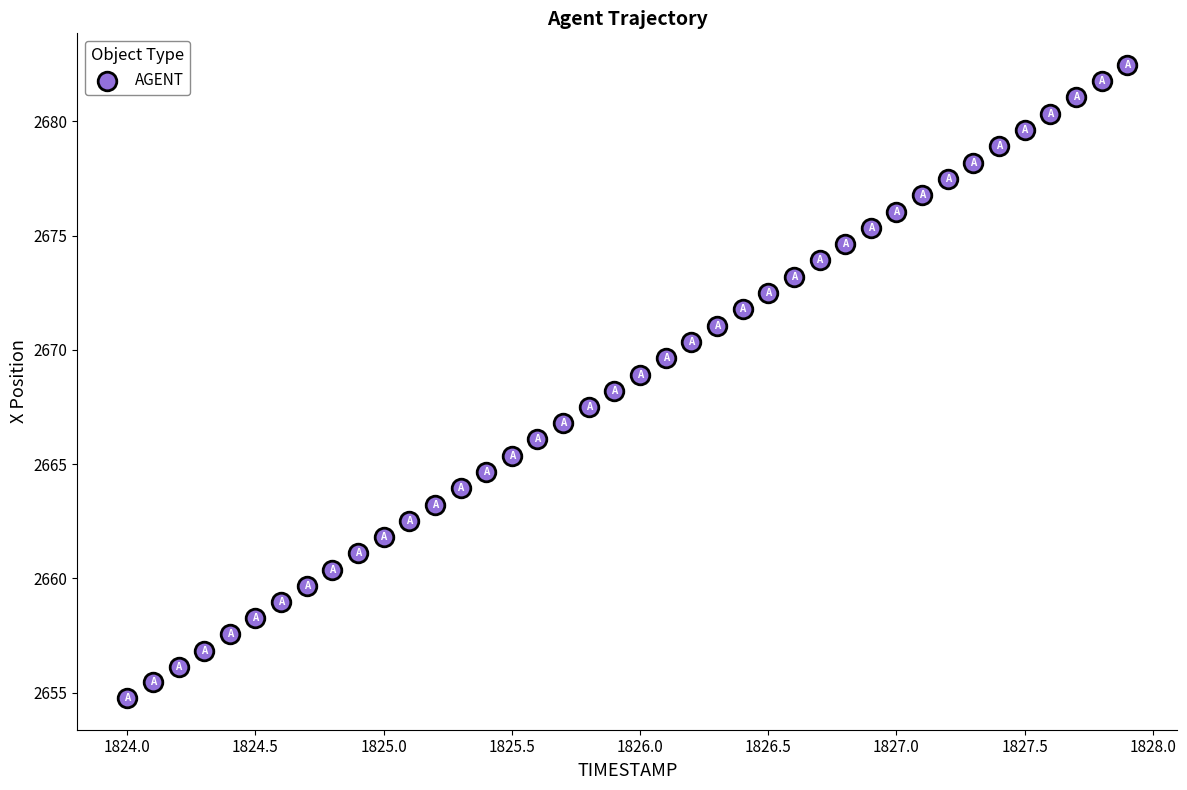

What is the range of X values (max minus min)?

3.9